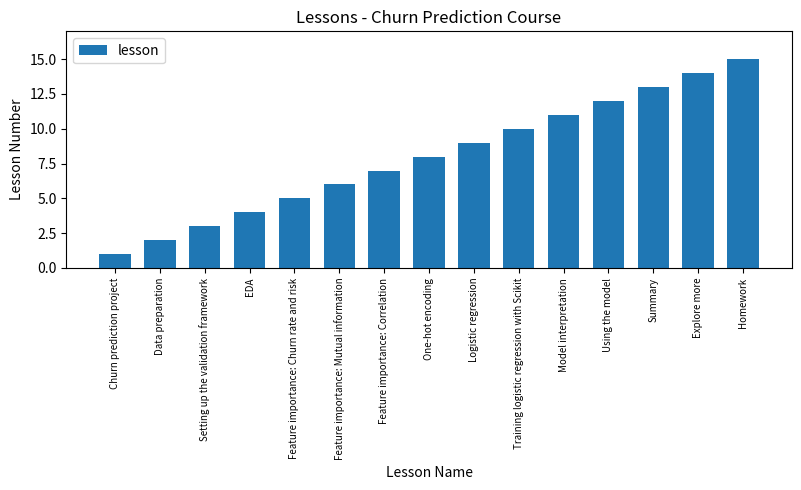

What value does the data have at One-hot encoding?

8